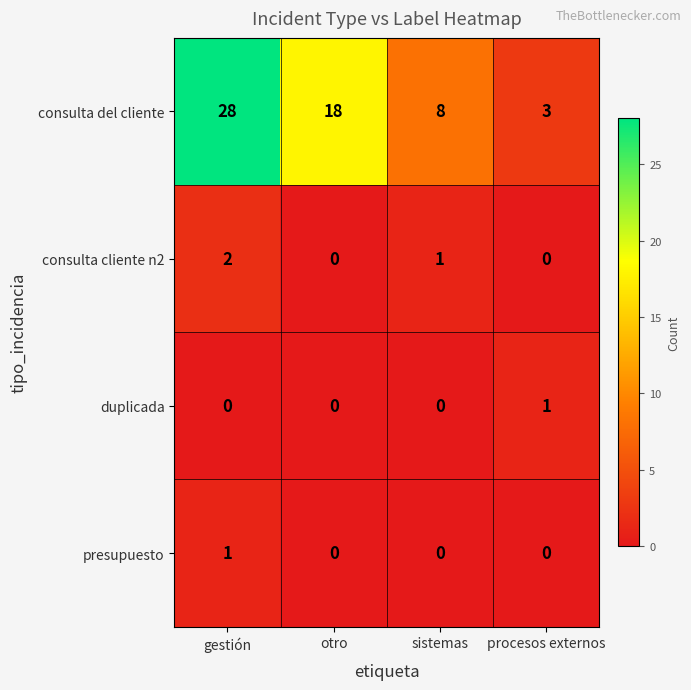

Reading left to right, what are all the values shown in this chart?

consulta del cliente: 28	18	8	3
consulta cliente n2: 2	0	1	0
duplicada: 0	0	0	1
presupuesto: 1	0	0	0